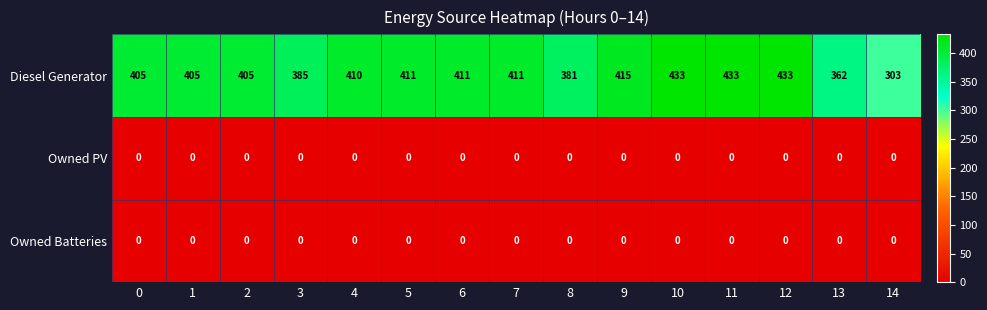

How many distinct data groups are displayed?

3